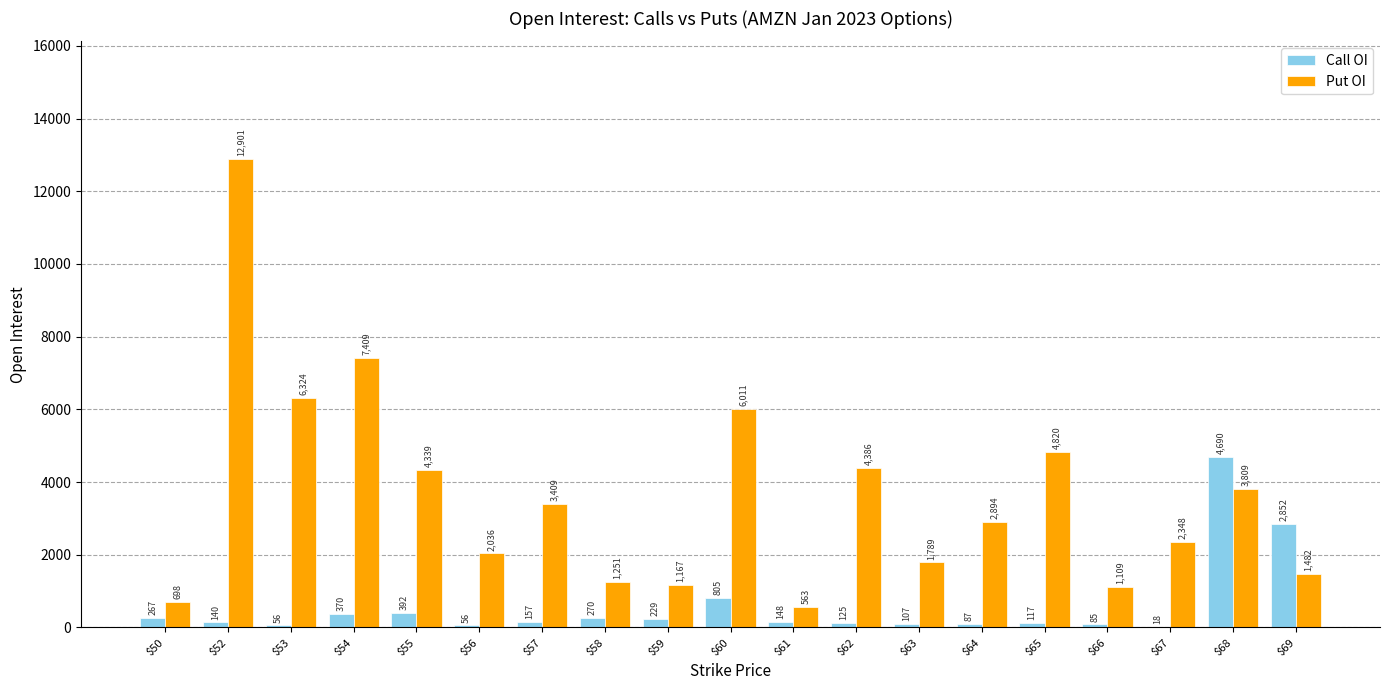

At which label does Put OI reach its peak?

$52